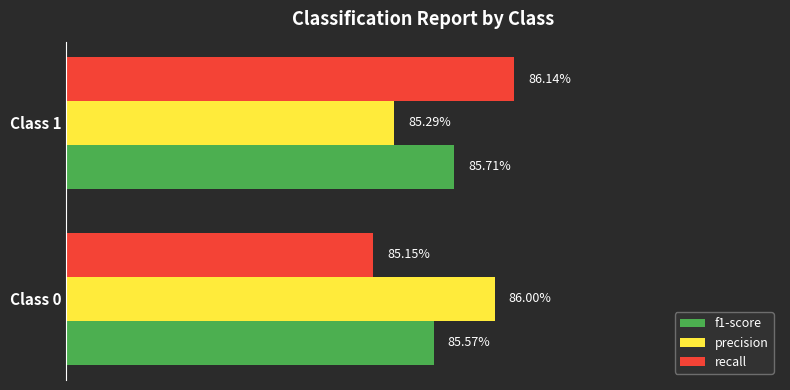

What is the average value of the precision series?

0.9